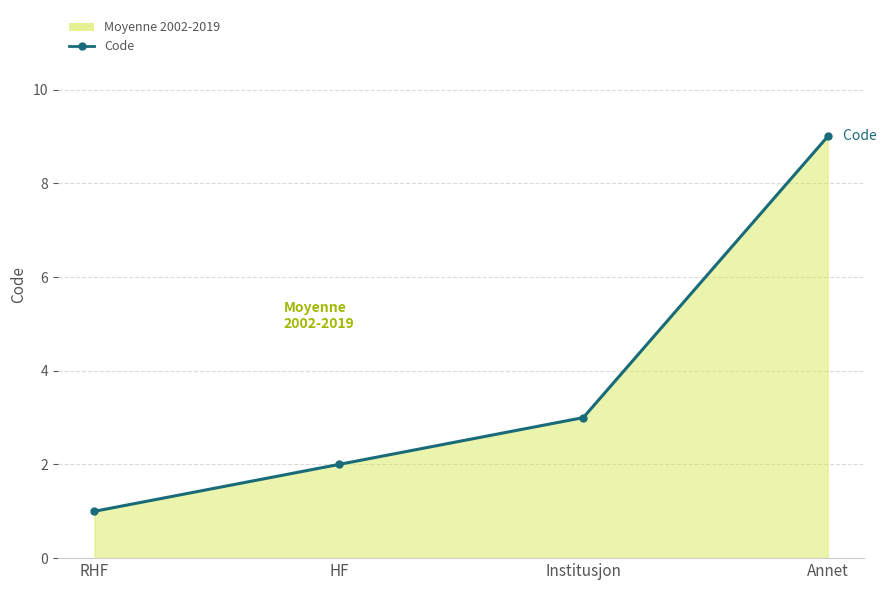

The value at Annet is 14. True or false?

False